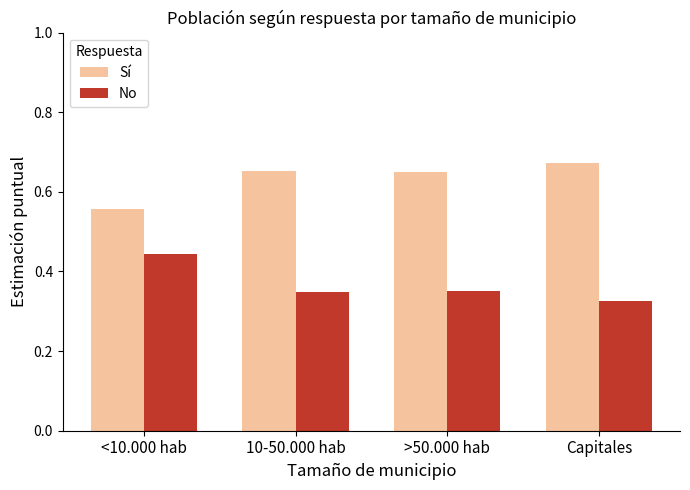

What is the total value across all series at >50.000 hab?

1.0